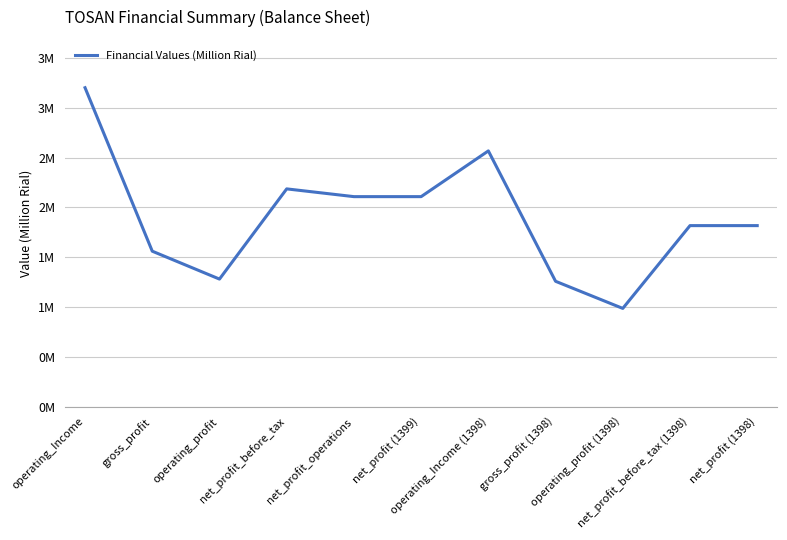

Rank the categories by value from lowest to highest.

operating_profit (1398), gross_profit (1398), operating_profit, gross_profit, net_profit_before_tax (1398), net_profit (1398), net_profit_operations, net_profit (1399), net_profit_before_tax, operating_Income (1398), operating_Income